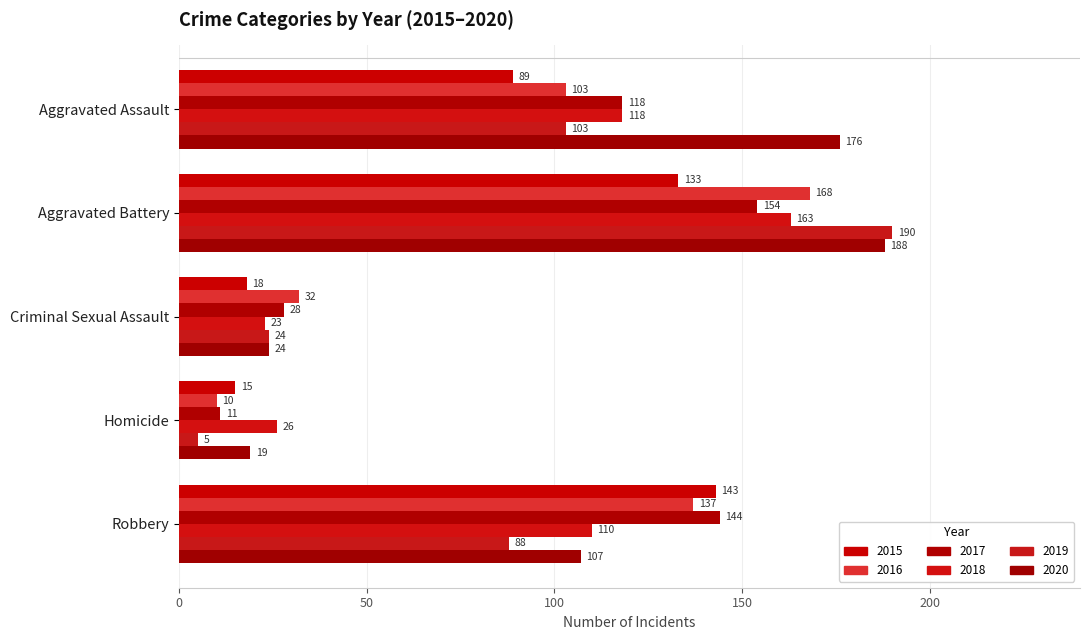

What is the value of the 2017 bar at the 3rd from the left?

28